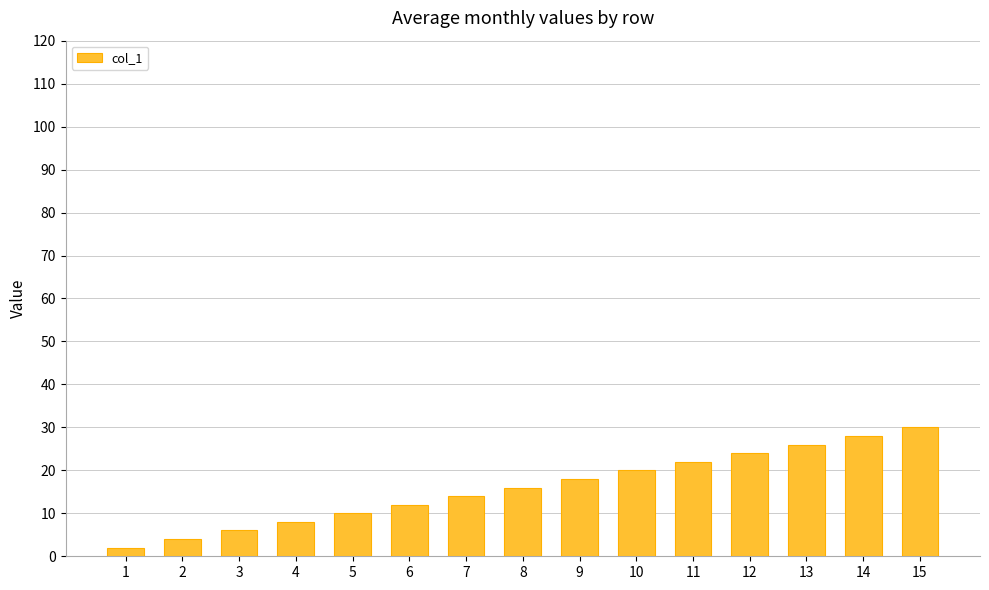

What is the difference between the maximum and minimum values?

28